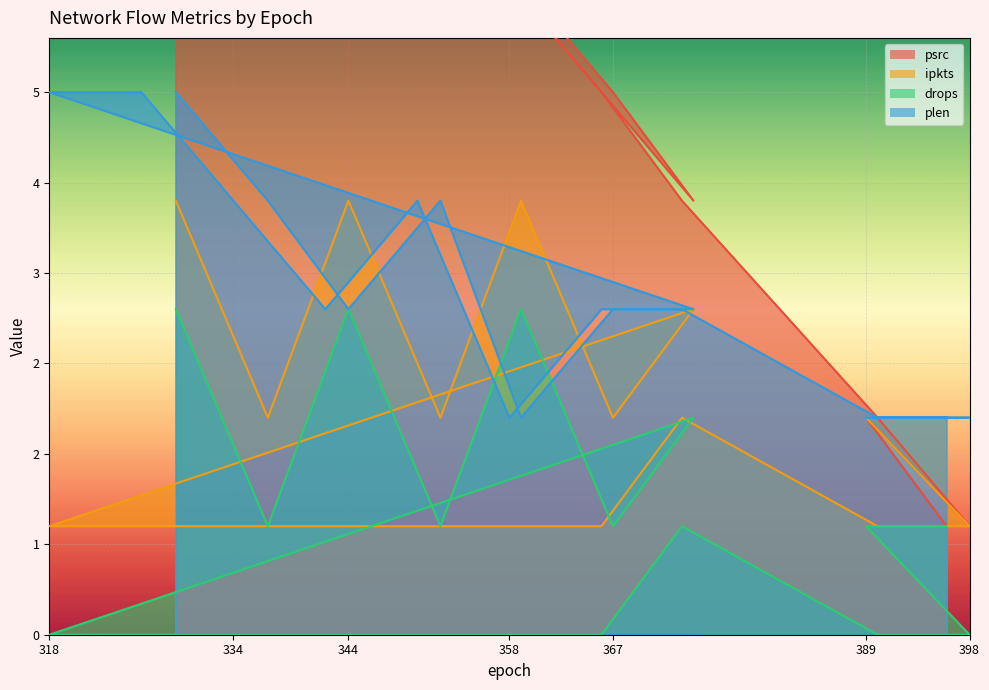

What is the total value across all series at 398?

4